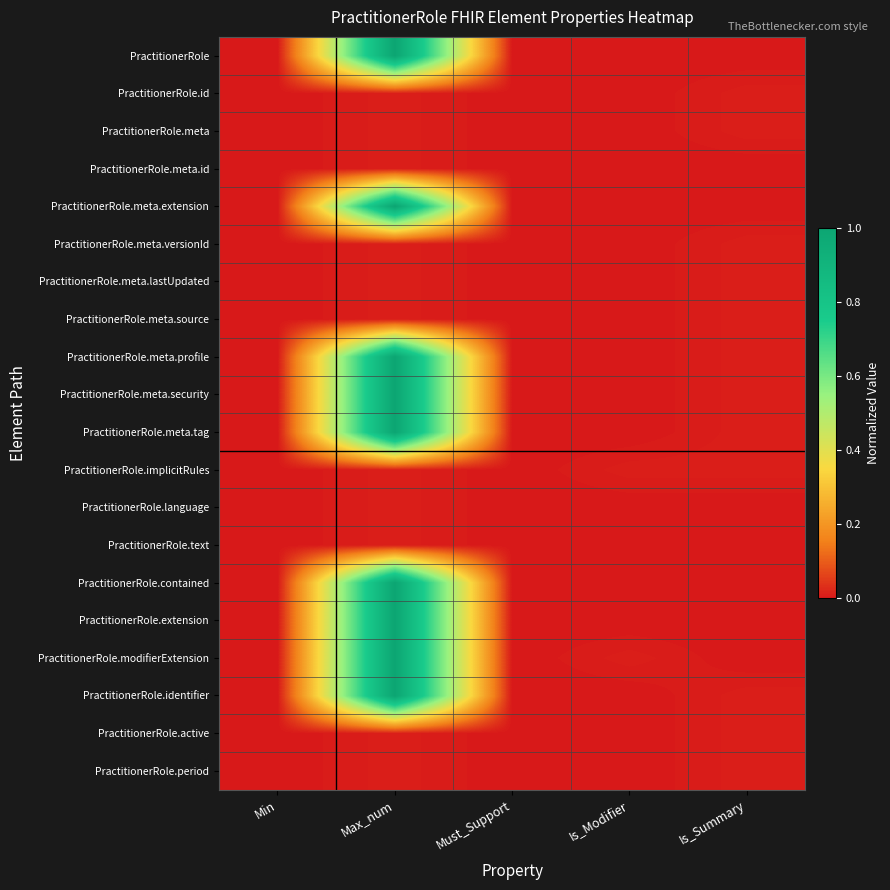

Reading left to right, what are all the values shown in this chart?

PractitionerRole: Min=0.0	Max_num=1.0	Must_Support=0.0	Is_Modifier=0.0	Is_Summary=0.0
PractitionerRole.id: Min=0.0	Max_num=0.0	Must_Support=0.0	Is_Modifier=0.0	Is_Summary=0.0
PractitionerRole.meta: Min=0.0	Max_num=0.0	Must_Support=0.0	Is_Modifier=0.0	Is_Summary=0.0
PractitionerRole.meta.id: Min=0.0	Max_num=0.0	Must_Support=0.0	Is_Modifier=0.0	Is_Summary=0.0
PractitionerRole.meta.extension: Min=0.0	Max_num=1.0	Must_Support=0.0	Is_Modifier=0.0	Is_Summary=0.0
PractitionerRole.meta.versionId: Min=0.0	Max_num=0.0	Must_Support=0.0	Is_Modifier=0.0	Is_Summary=0.0
PractitionerRole.meta.lastUpdated: Min=0.0	Max_num=0.0	Must_Support=0.0	Is_Modifier=0.0	Is_Summary=0.0
PractitionerRole.meta.source: Min=0.0	Max_num=0.0	Must_Support=0.0	Is_Modifier=0.0	Is_Summary=0.0
PractitionerRole.meta.profile: Min=0.0	Max_num=1.0	Must_Support=0.0	Is_Modifier=0.0	Is_Summary=0.0
PractitionerRole.meta.security: Min=0.0	Max_num=1.0	Must_Support=0.0	Is_Modifier=0.0	Is_Summary=0.0
PractitionerRole.meta.tag: Min=0.0	Max_num=1.0	Must_Support=0.0	Is_Modifier=0.0	Is_Summary=0.0
PractitionerRole.implicitRules: Min=0.0	Max_num=0.0	Must_Support=0.0	Is_Modifier=0.0	Is_Summary=0.0
PractitionerRole.language: Min=0.0	Max_num=0.0	Must_Support=0.0	Is_Modifier=0.0	Is_Summary=0.0
PractitionerRole.text: Min=0.0	Max_num=0.0	Must_Support=0.0	Is_Modifier=0.0	Is_Summary=0.0
PractitionerRole.contained: Min=0.0	Max_num=1.0	Must_Support=0.0	Is_Modifier=0.0	Is_Summary=0.0
PractitionerRole.extension: Min=0.0	Max_num=1.0	Must_Support=0.0	Is_Modifier=0.0	Is_Summary=0.0
PractitionerRole.modifierExtension: Min=0.0	Max_num=1.0	Must_Support=0.0	Is_Modifier=0.0	Is_Summary=0.0
PractitionerRole.identifier: Min=0.0	Max_num=1.0	Must_Support=0.0	Is_Modifier=0.0	Is_Summary=0.0
PractitionerRole.active: Min=0.0	Max_num=0.0	Must_Support=0.0	Is_Modifier=0.0	Is_Summary=0.0
PractitionerRole.period: Min=0.0	Max_num=0.0	Must_Support=0.0	Is_Modifier=0.0	Is_Summary=0.0